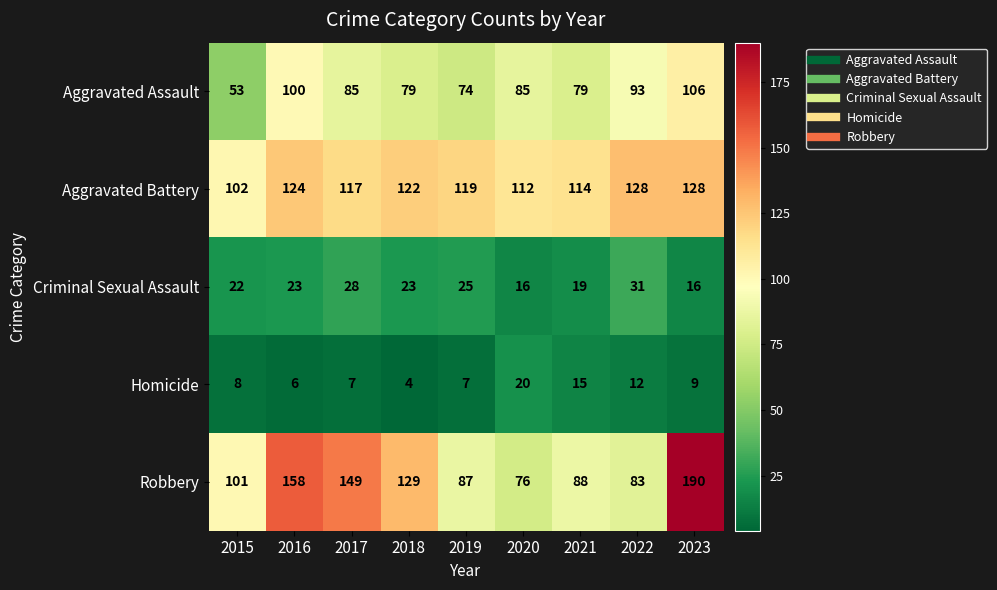

At 2023, list the series in order from smallest to largest.

Homicide, Criminal Sexual Assault, Aggravated Assault, Aggravated Battery, Robbery